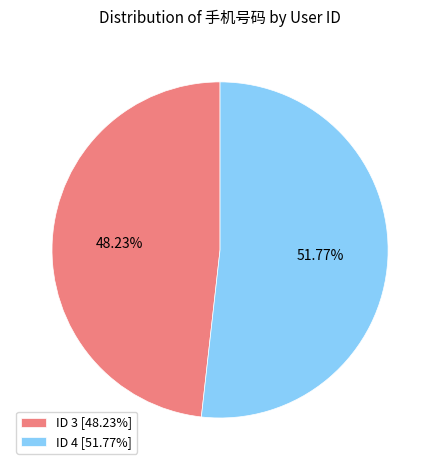

Approximately how many times larger is the value at ID 3 [48.23%] compared to ID 4 [51.77%]?

0.9